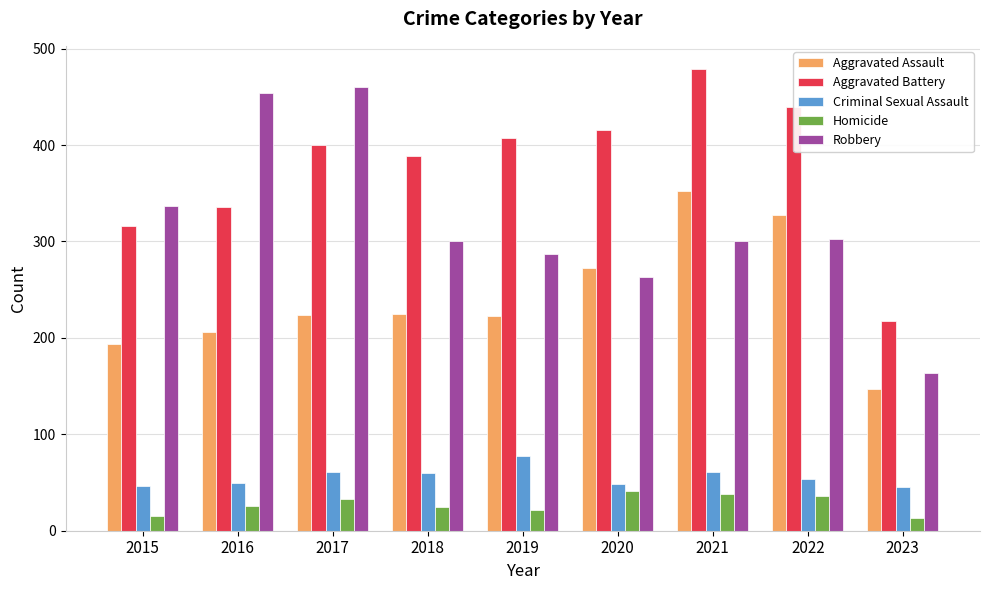

The value of Aggravated Assault at 2020 is 379. True or false?

False